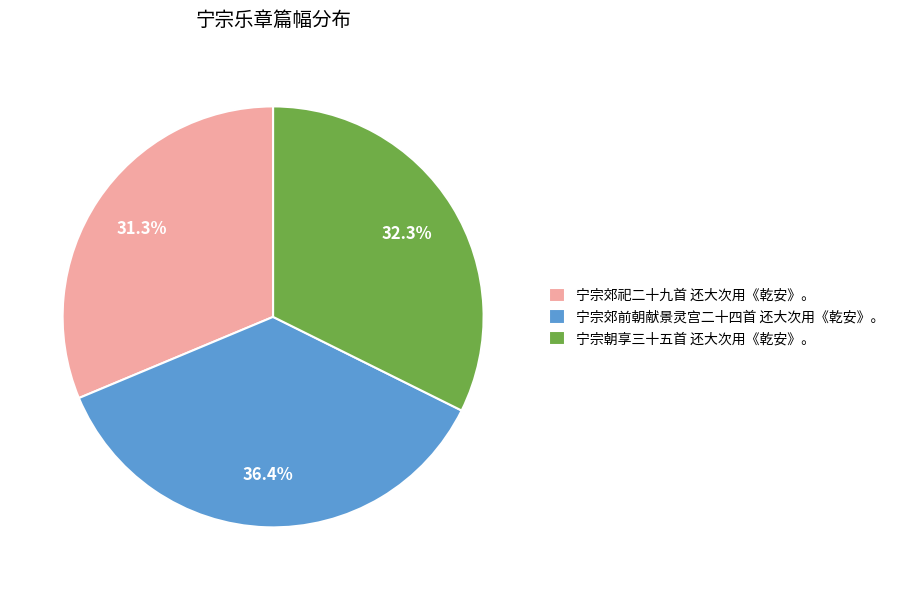

Rank the categories by value from highest to lowest.

宁宗郊前朝献景灵宫二十四首 还大次用《乾安》。, 宁宗朝享三十五首 还大次用《乾安》。, 宁宗郊祀二十九首 还大次用《乾安》。